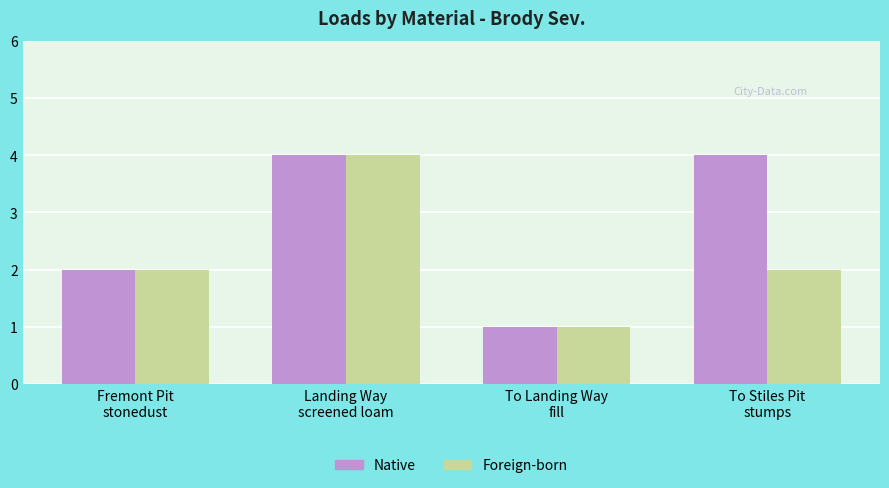

The Native series shows 4 at Landing Way
screened loam. True or false?

True